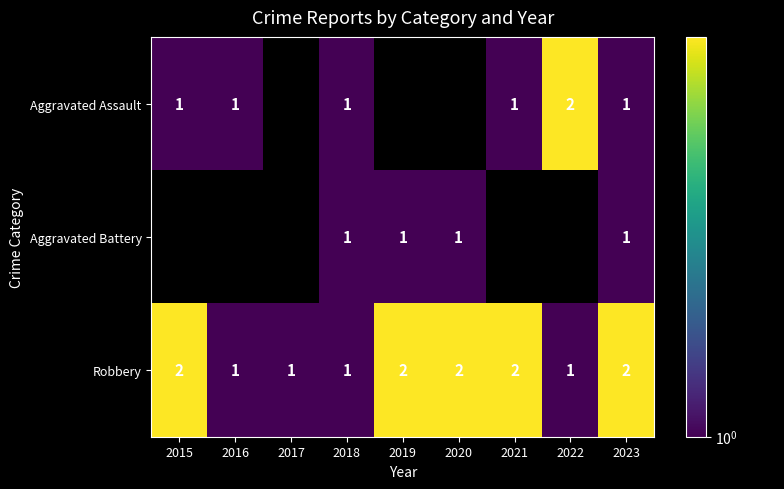

True or false: Aggravated Battery has a value of 1.5 at 2018.

False